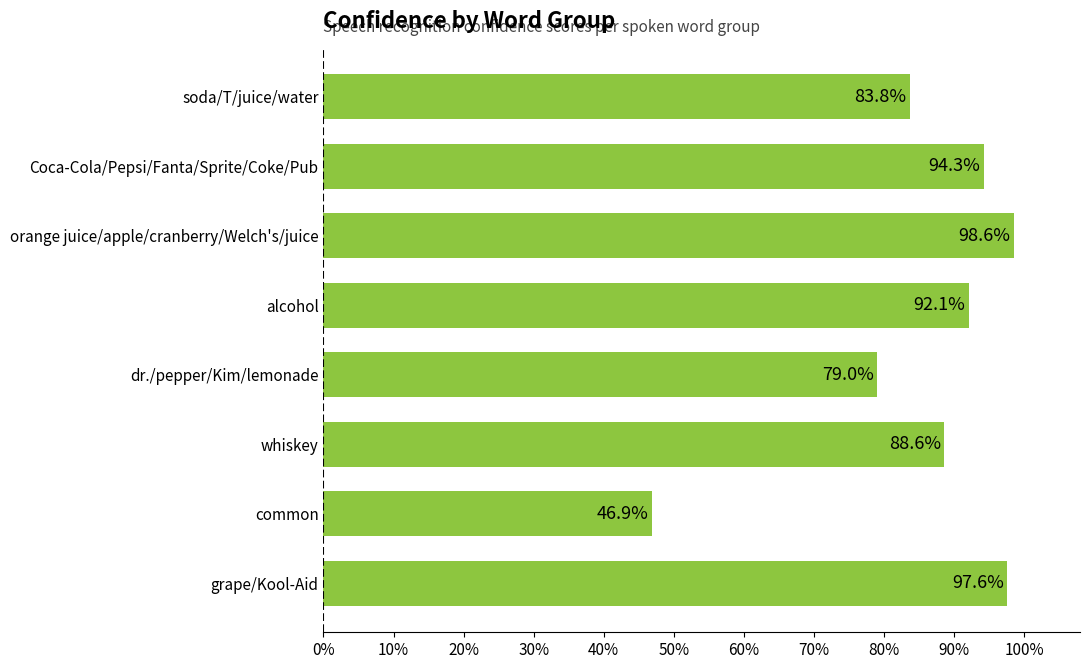

Does the chart contain any negative values?

No